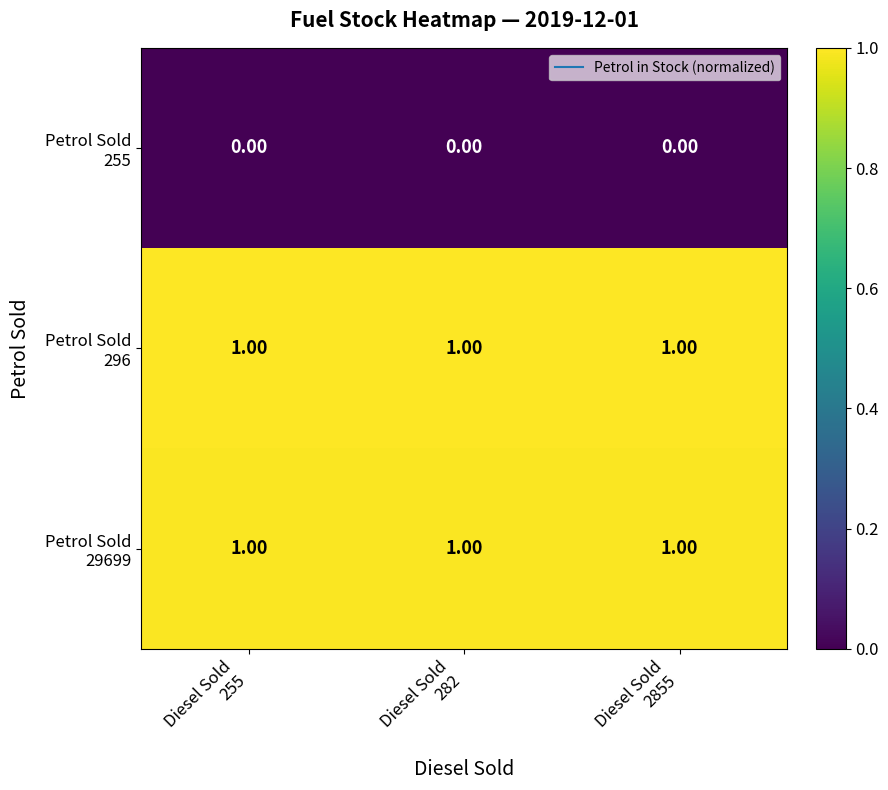

At how many categories does at least one series exceed 0?

3